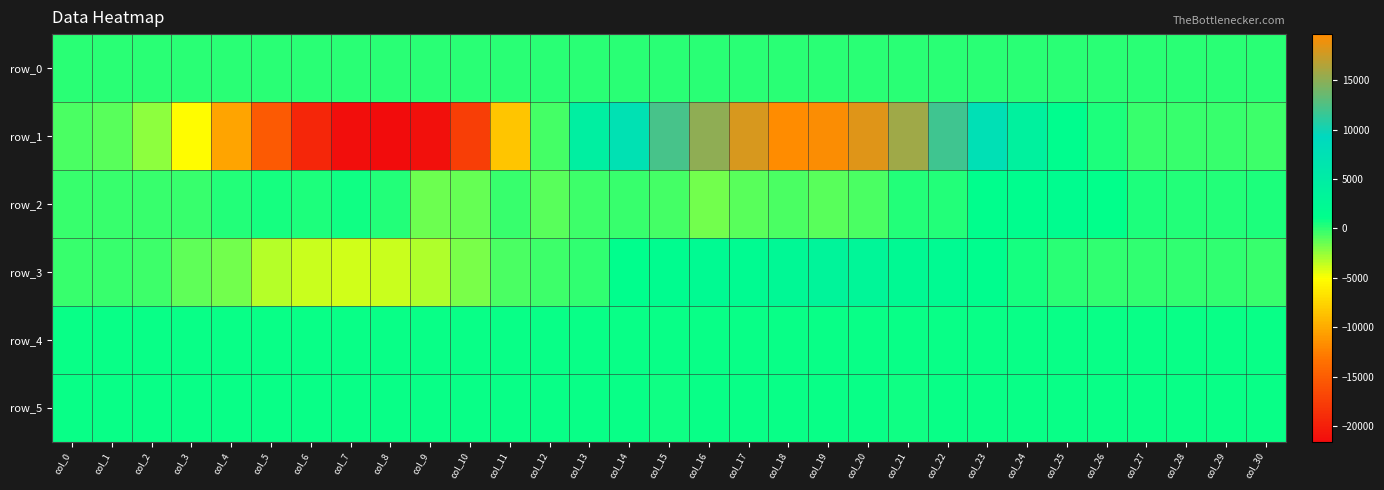

What is the difference between the row_4 values at col_3 and col_8?

5.0